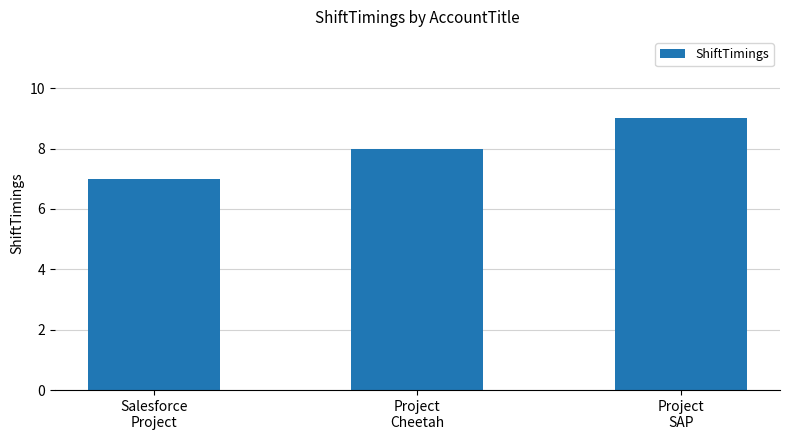

Reading left to right, list all the values displayed in this chart.

7	8	9